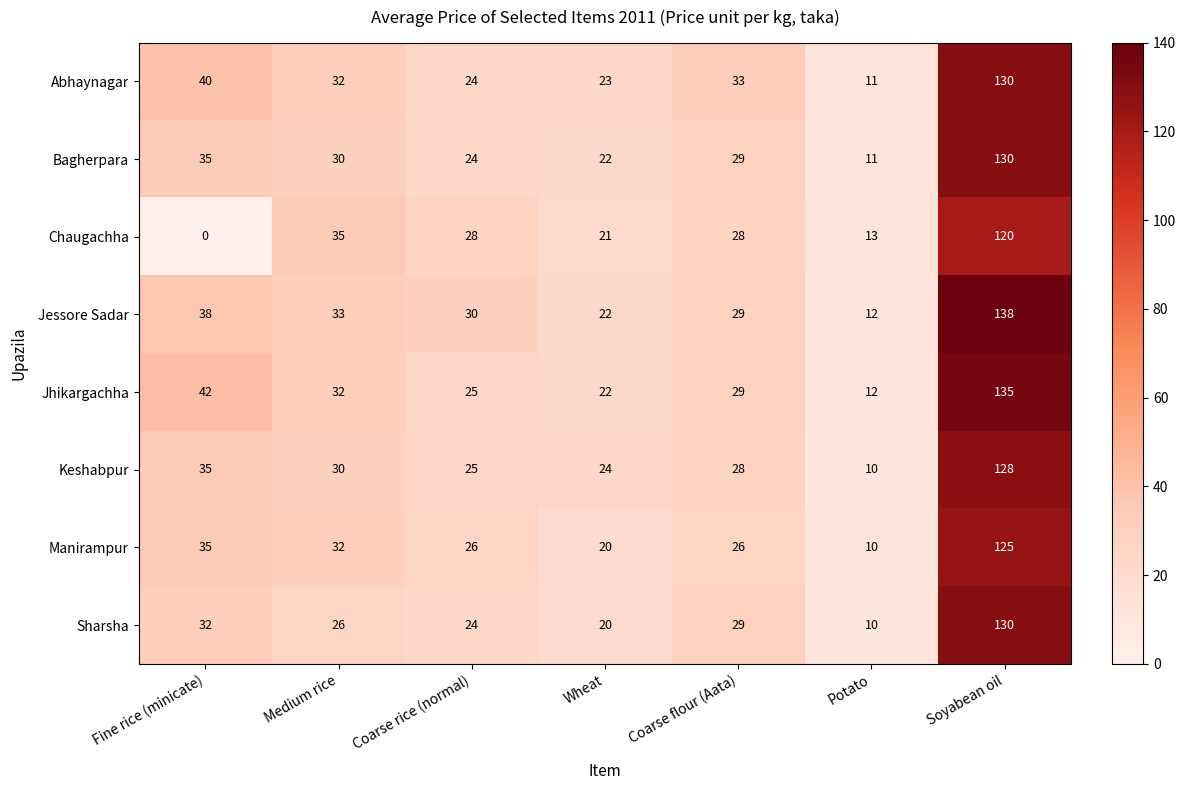

Which series has the largest range (max minus min)?

Jessore Sadar